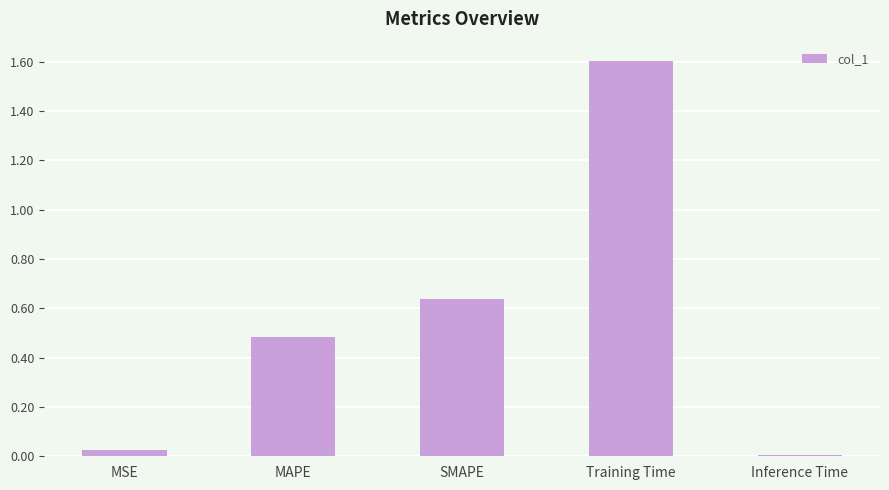

Which label corresponds to the largest value in the chart?

Training Time